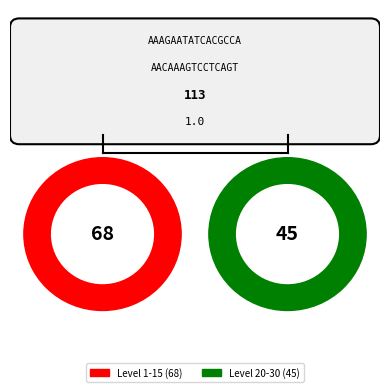

What percentage is the Level 20-30 slice, to the nearest percent?

40%